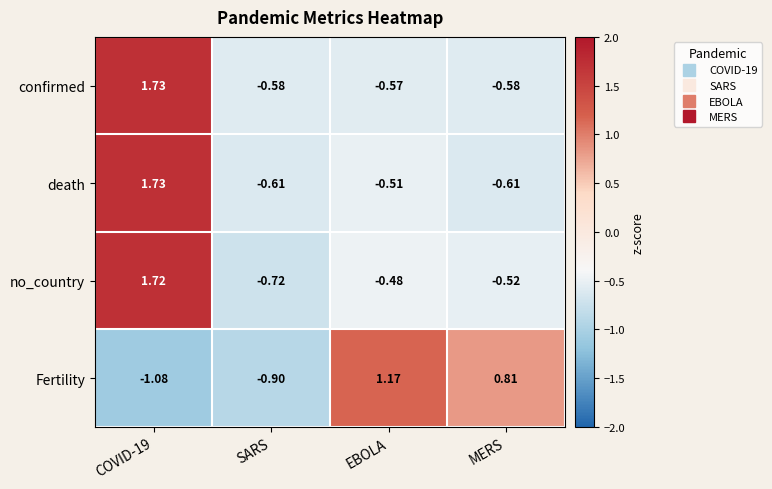

At which category is the sum across all series the highest?

COVID-19